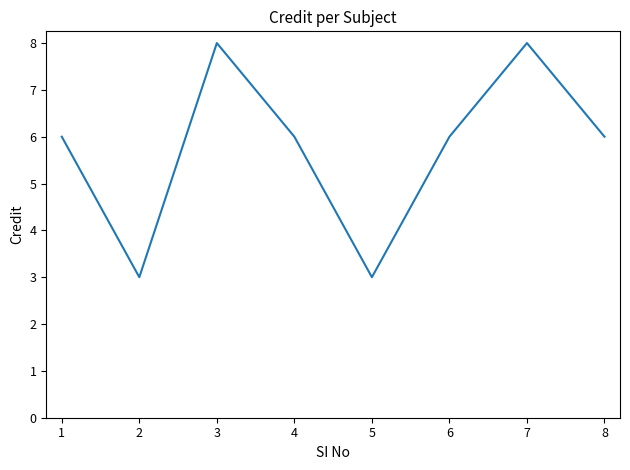

Read the value at 2.

3